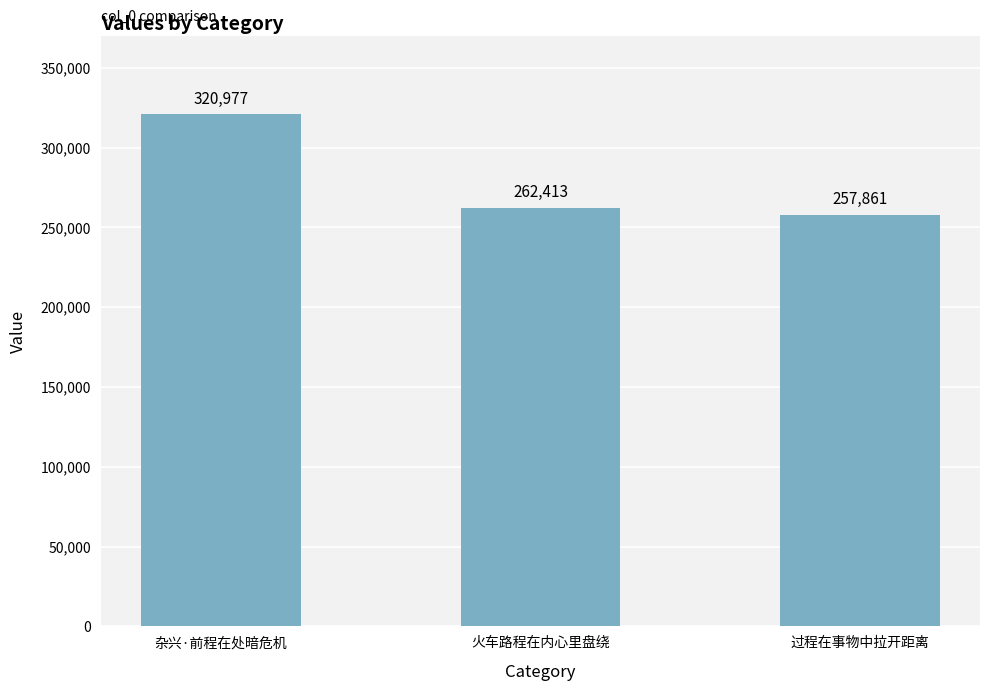

What is the sum of the values at 杂兴·前程在处暗危机 and 过程在事物中拉开距离?

578838